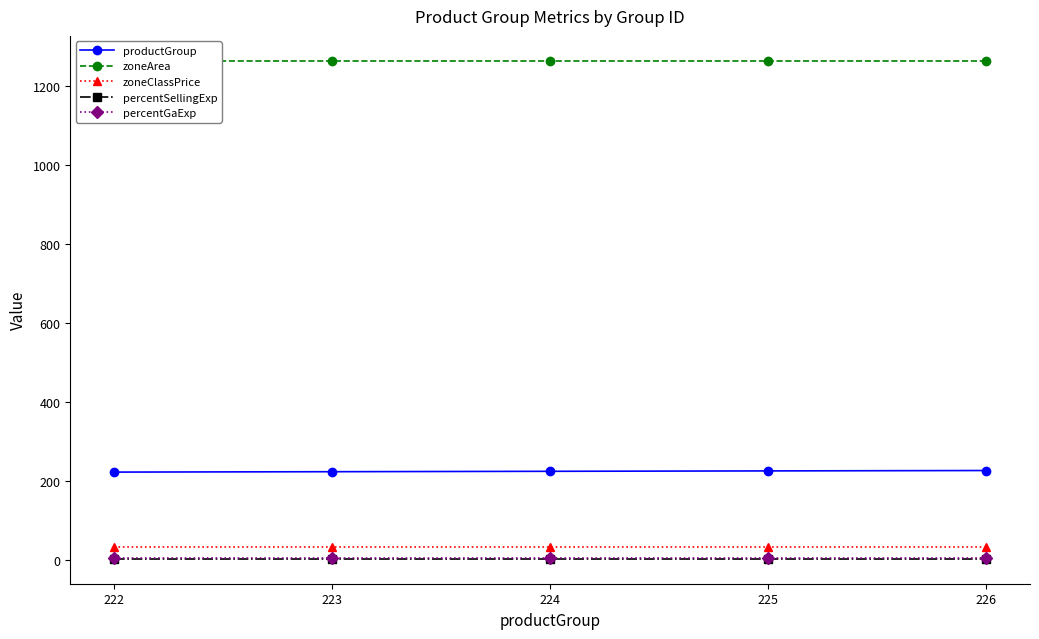

What is the minimum value shown in the chart?

2.5